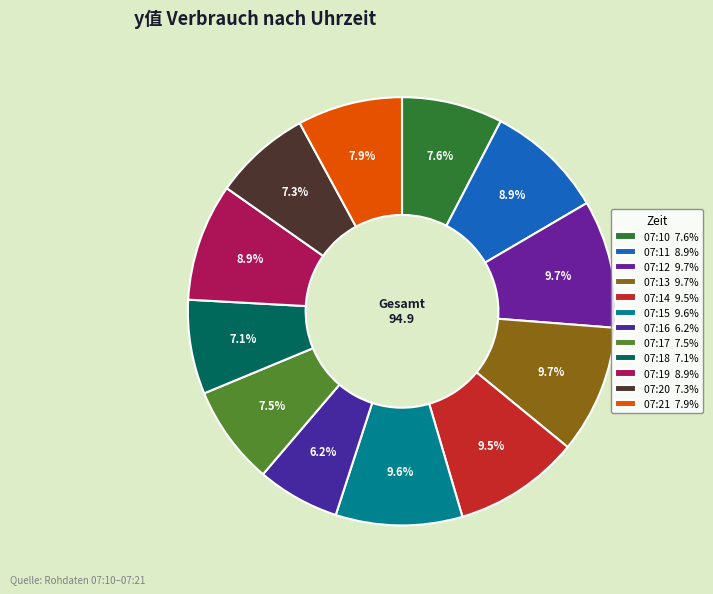

What percentage is the 07:21 slice, to the nearest percent?

8%